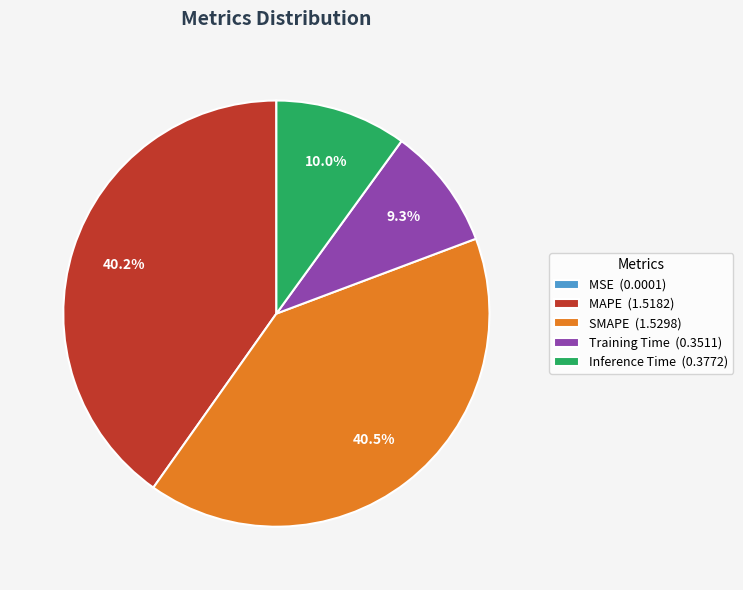

Which has a higher value, SMAPE (1.5298) or Training Time (0.3511)?

SMAPE (1.5298)